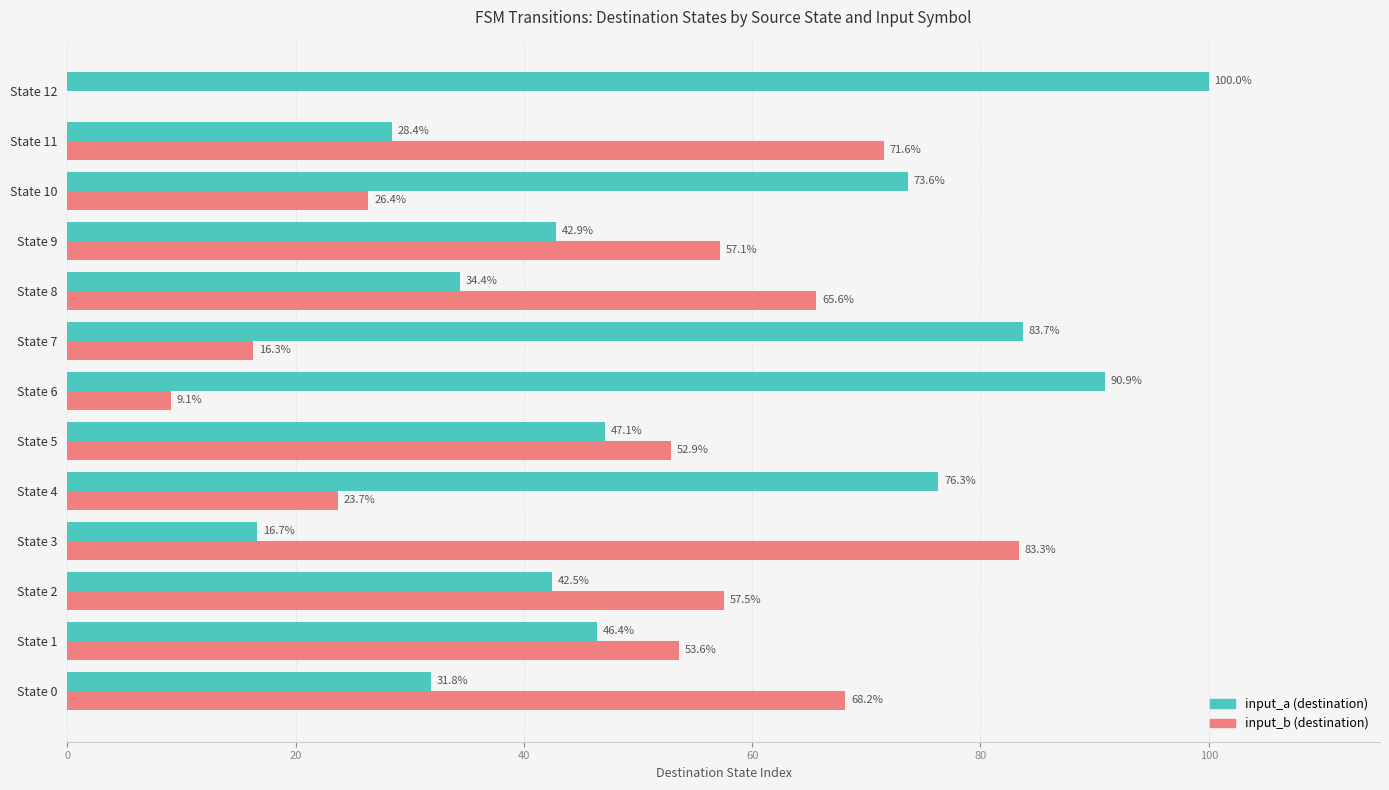

What is the total value across all series at State 9?

100.0